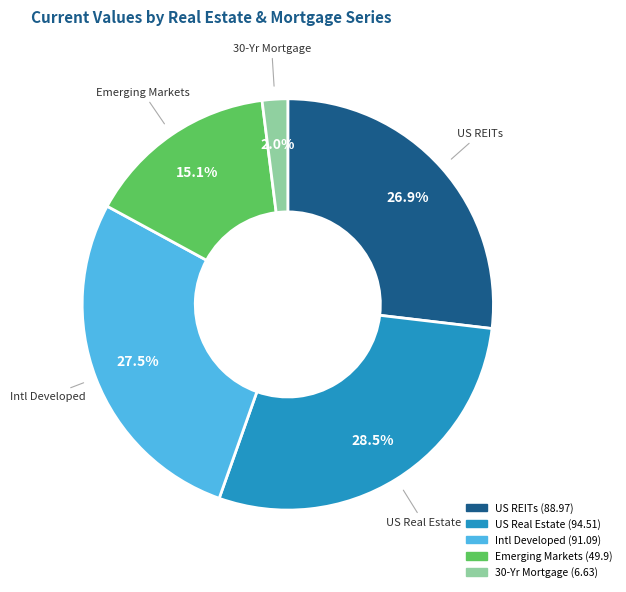

Rank the categories by value from lowest to highest.

30-Yr Mortgage, Emerging Markets, US REITs, Intl Developed, US Real Estate